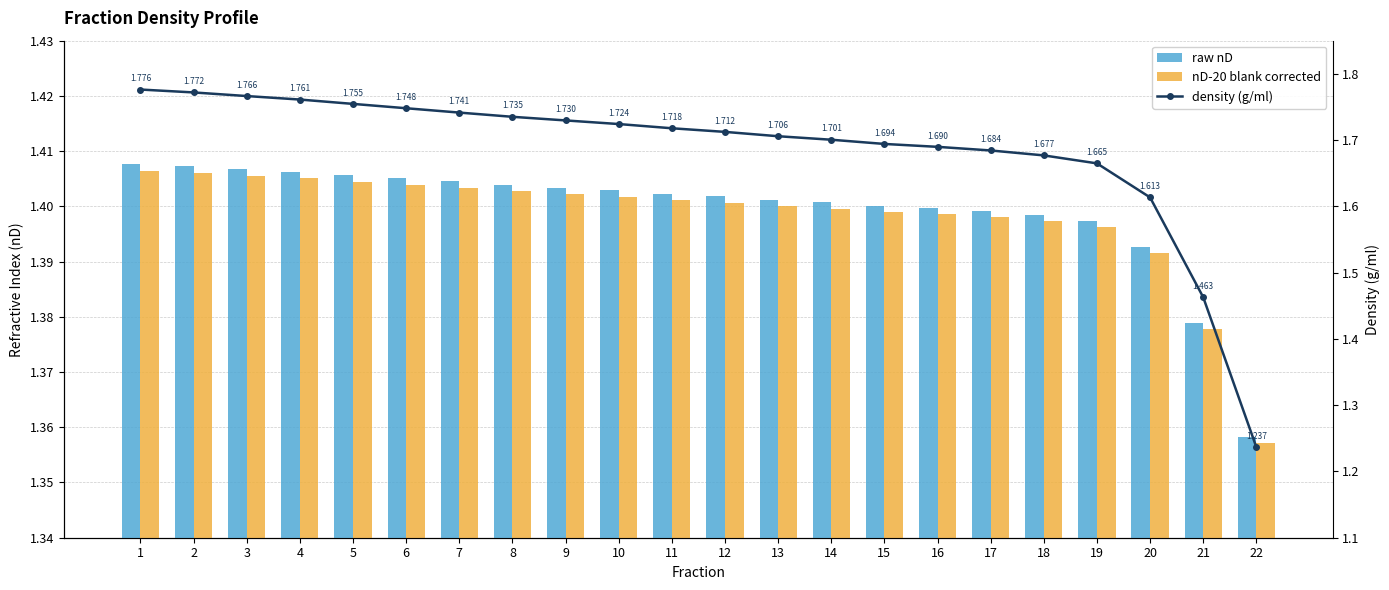

Does the chart contain any negative values?

No